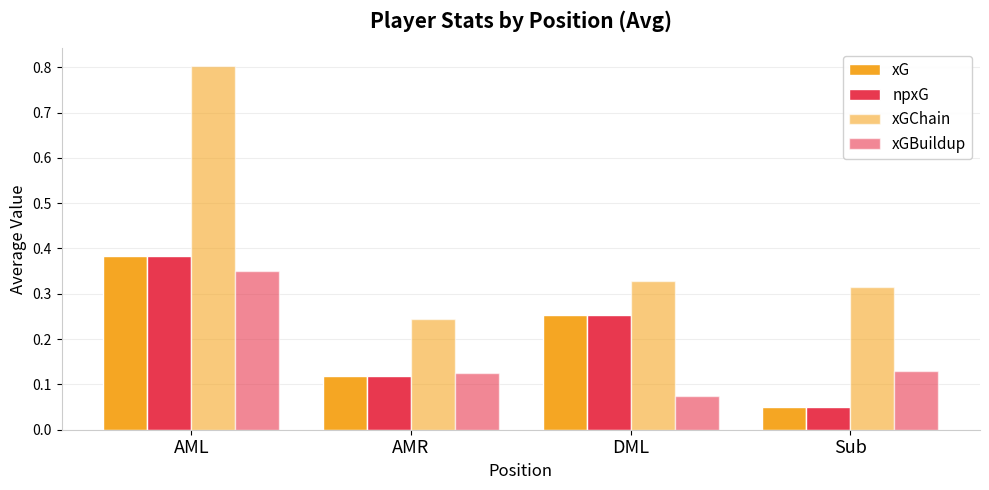

List the series in order of their peak value, highest first.

xGChain, xG, npxG, xGBuildup